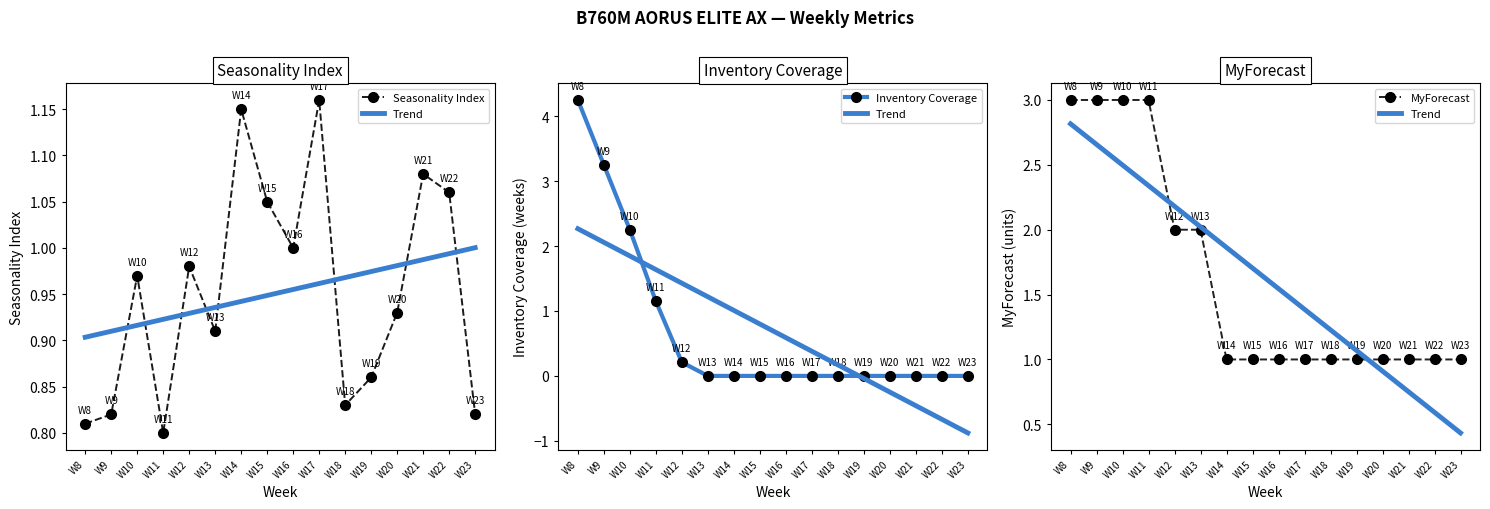

What is the highest value of the Seasonality Index series?

1.2